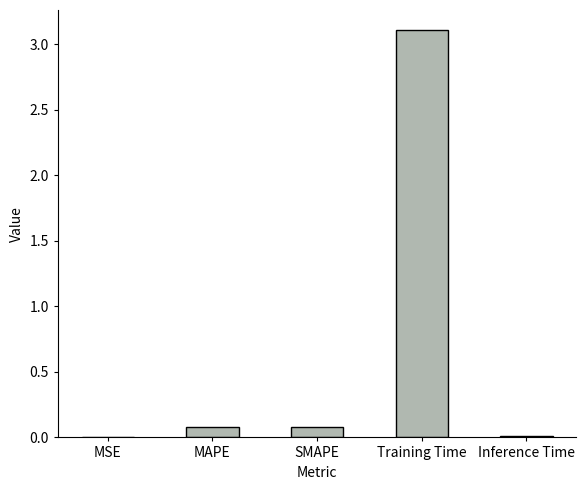

Which has a higher value, Training Time or MAPE?

Training Time